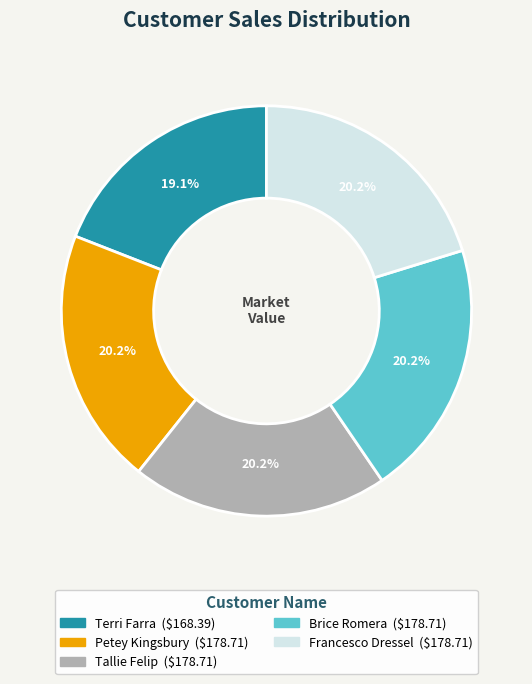

To the nearest percent, what is the average slice percentage?

20%